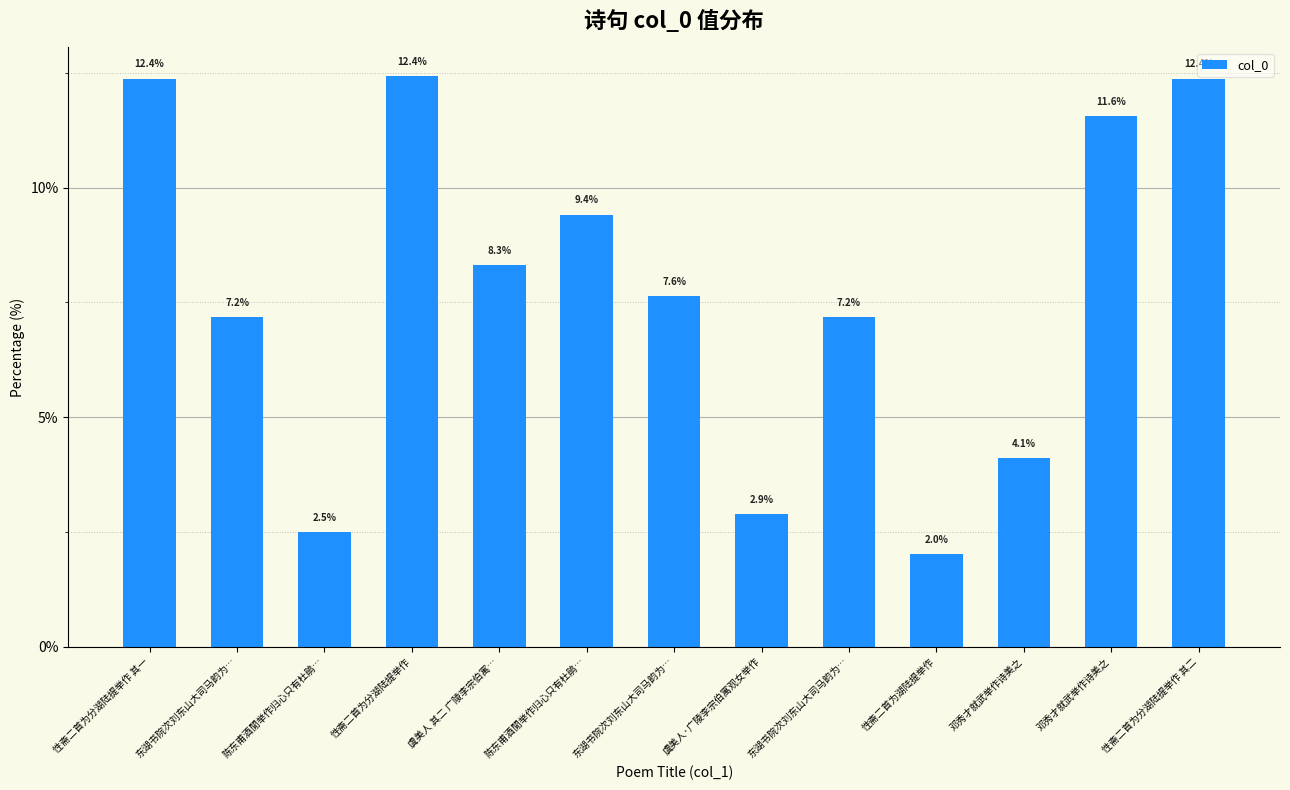

What is the difference between the second highest and second lowest values?

9.9